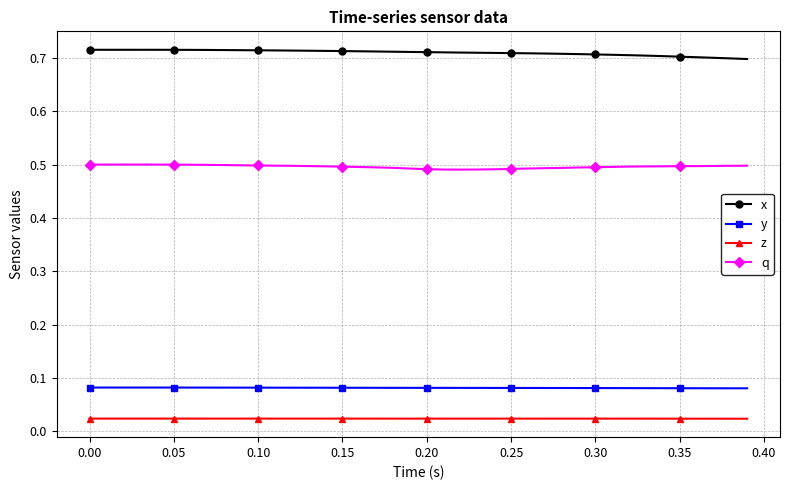

What is the sum of all y values?

3.3